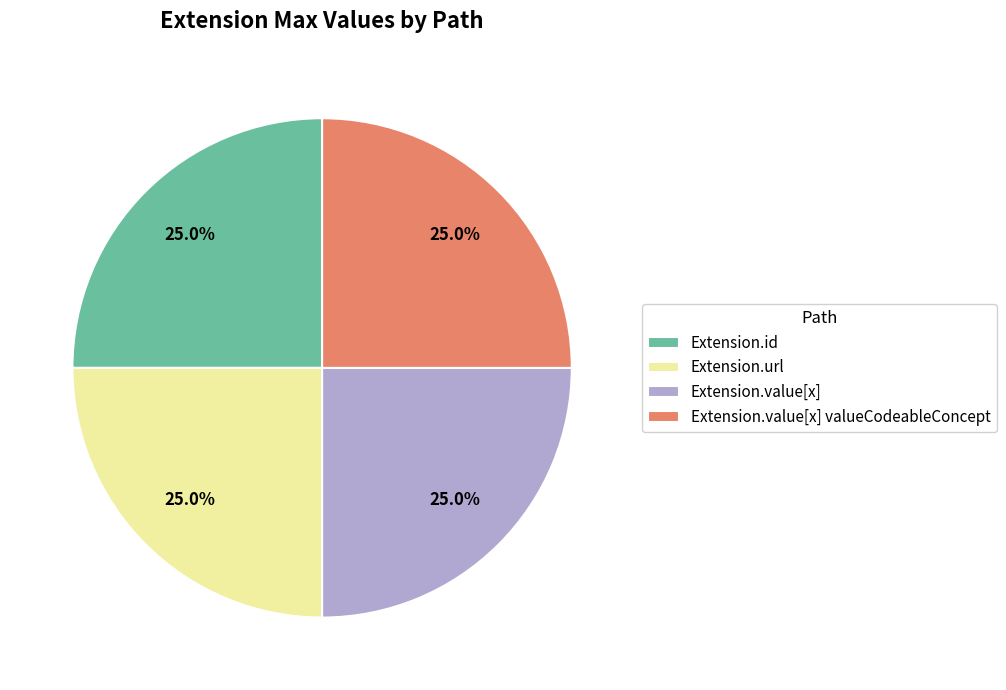

The Extension.id slice represents 1% of the pie. True or false?

False